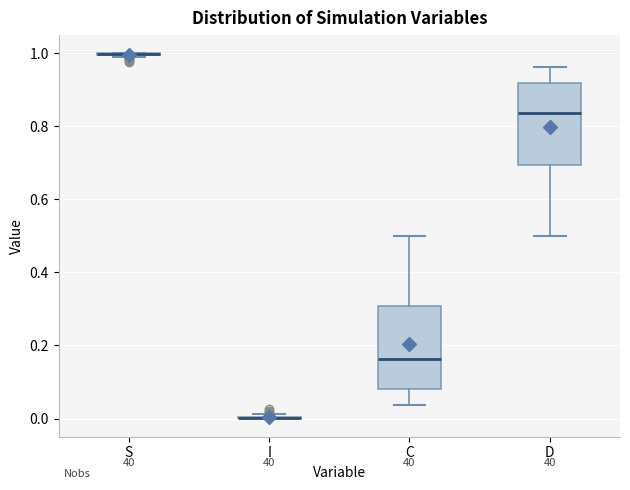

Where does the lower whisker of the box for D end on the y-axis? The values are not printed on the chart, so give them approximately, as read against the axis.

0.50